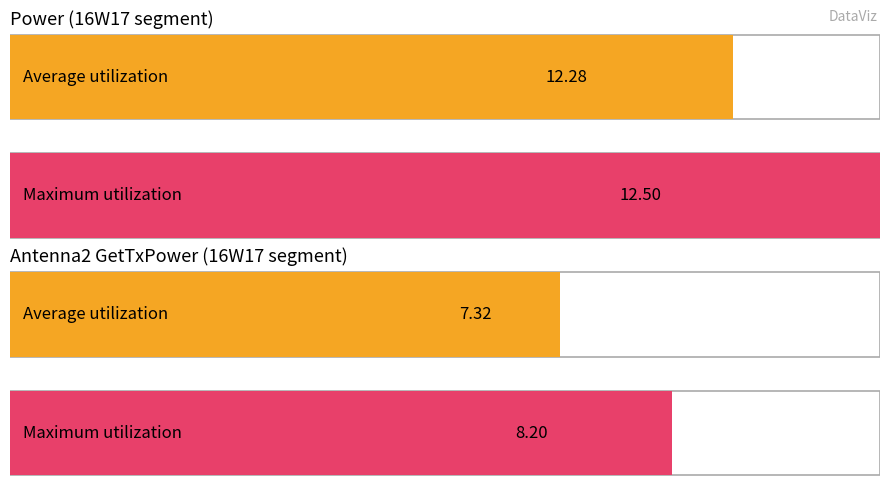

Rank the series at 5 from highest to lowest value.

Maximum utilization, Average utilization